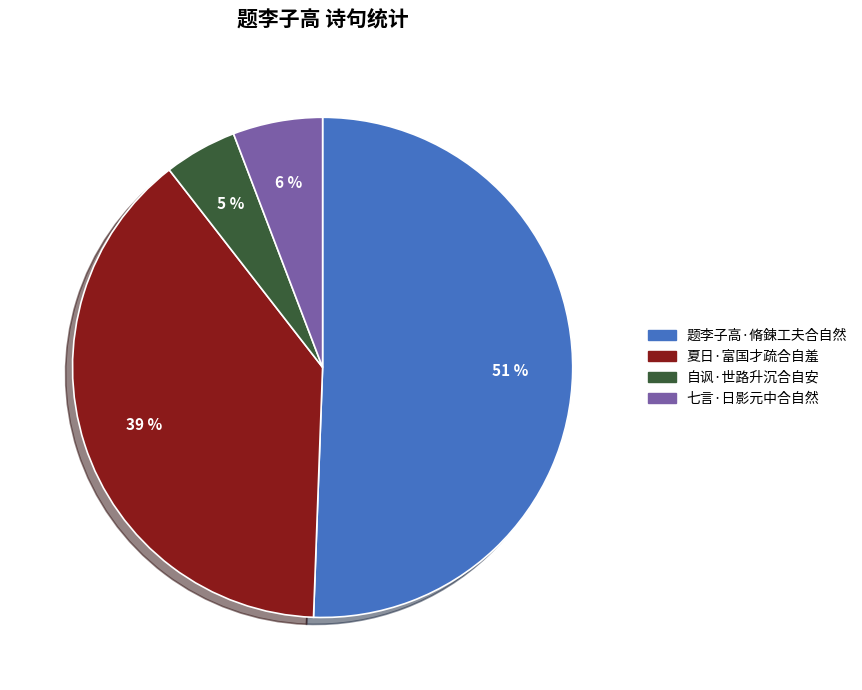

Rank the categories by value from lowest to highest.

自讽·世路升沉合自安, 七言·日影元中合自然, 夏日·富国才疏合自羞, 题李子高·脩鍊工夫合自然